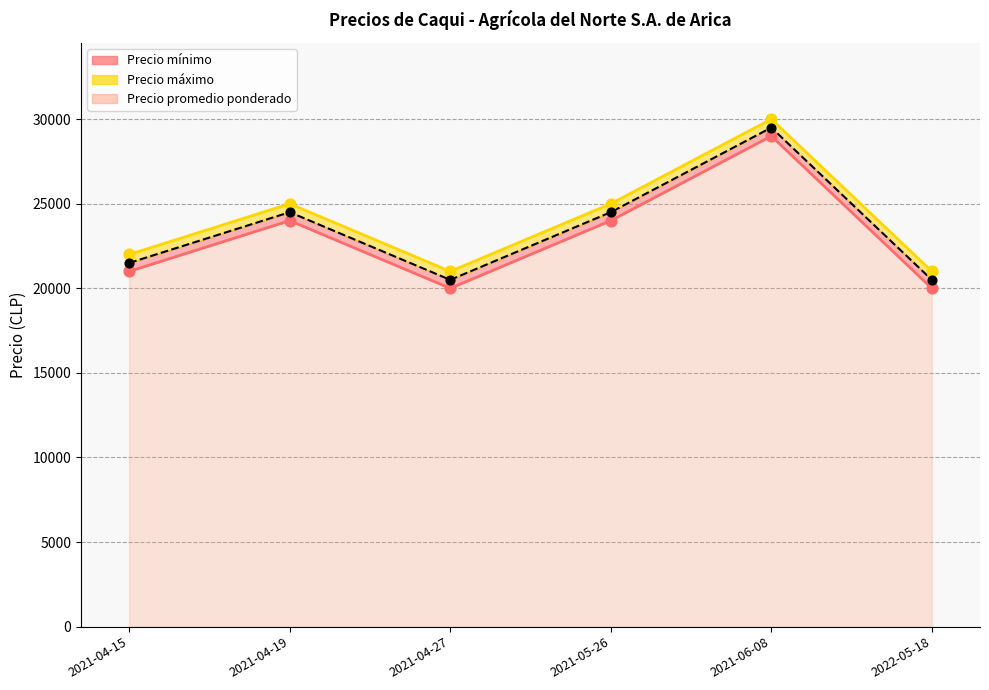

At which category is the sum across all series the highest?

2021-06-08